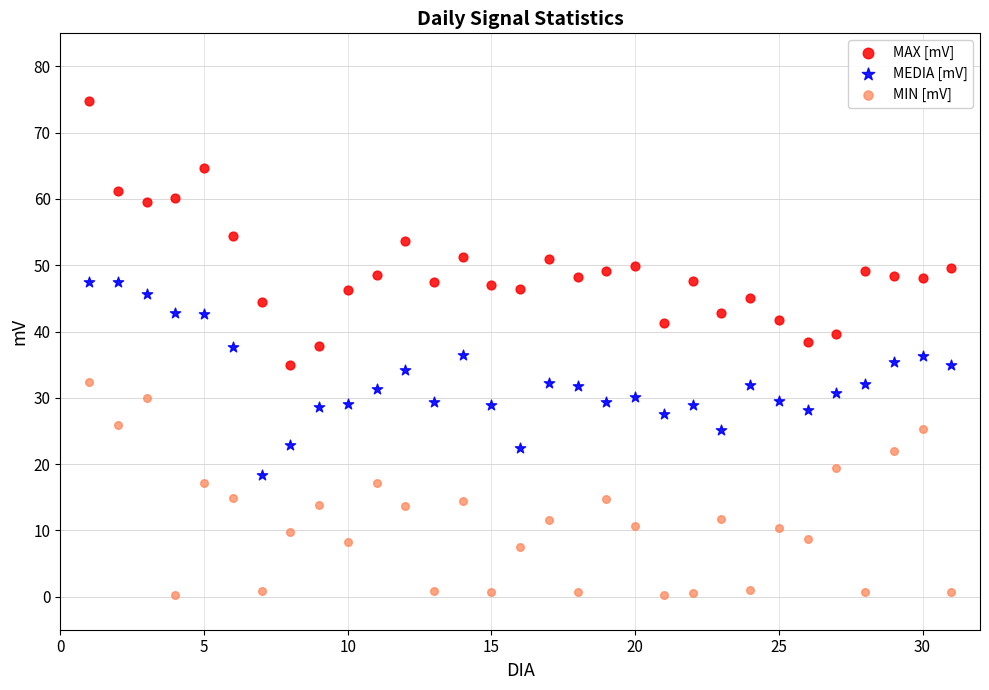

Which series has the widest spread of Y values?

MAX [mV]